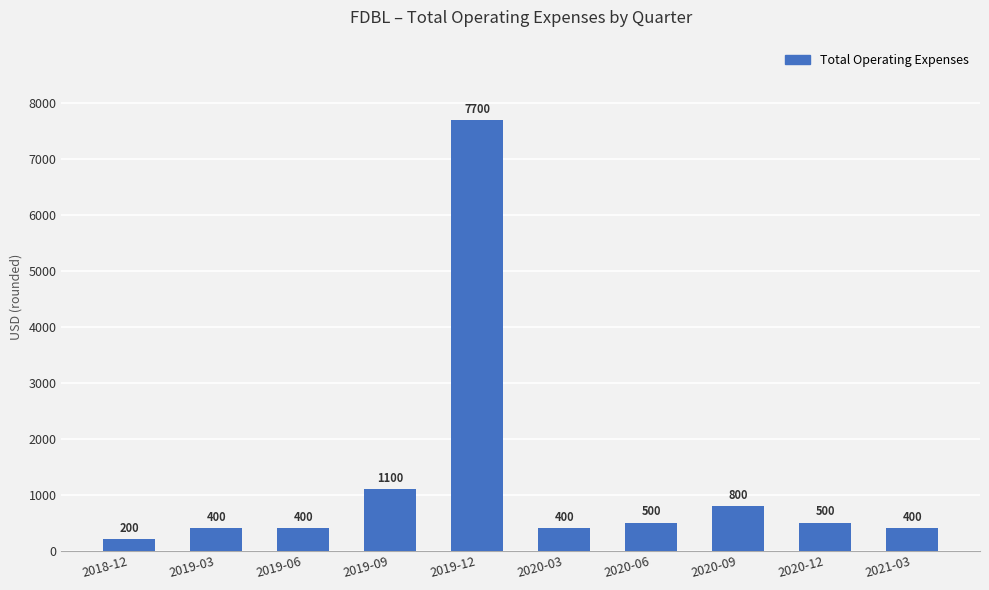

What is the sum of the values at 2020-06 and 2019-06?

900